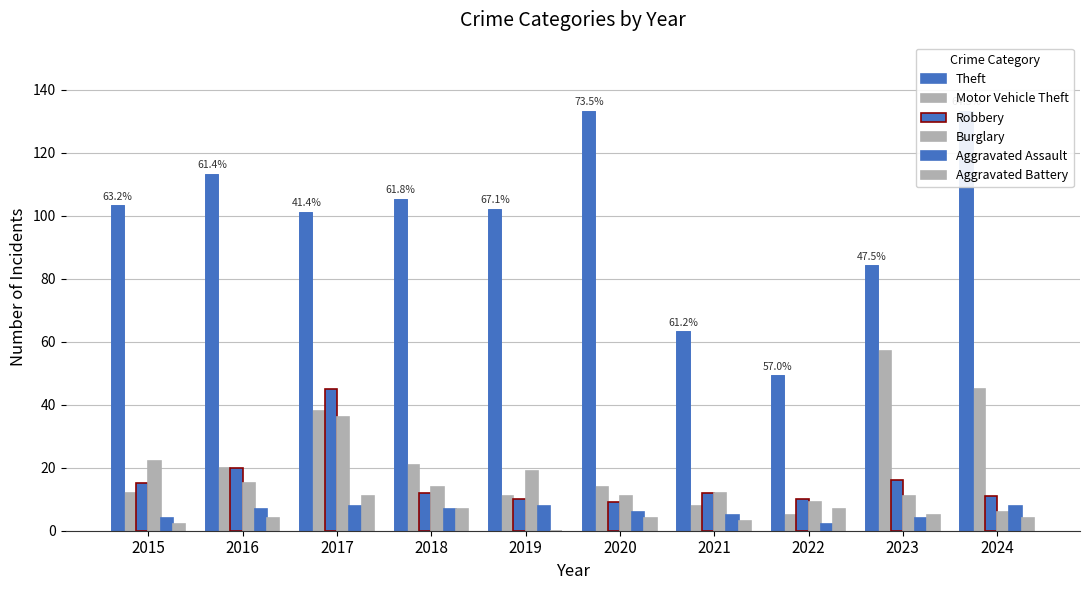

What is the sum of the Aggravated Assault values at 2017 and 2019?

16